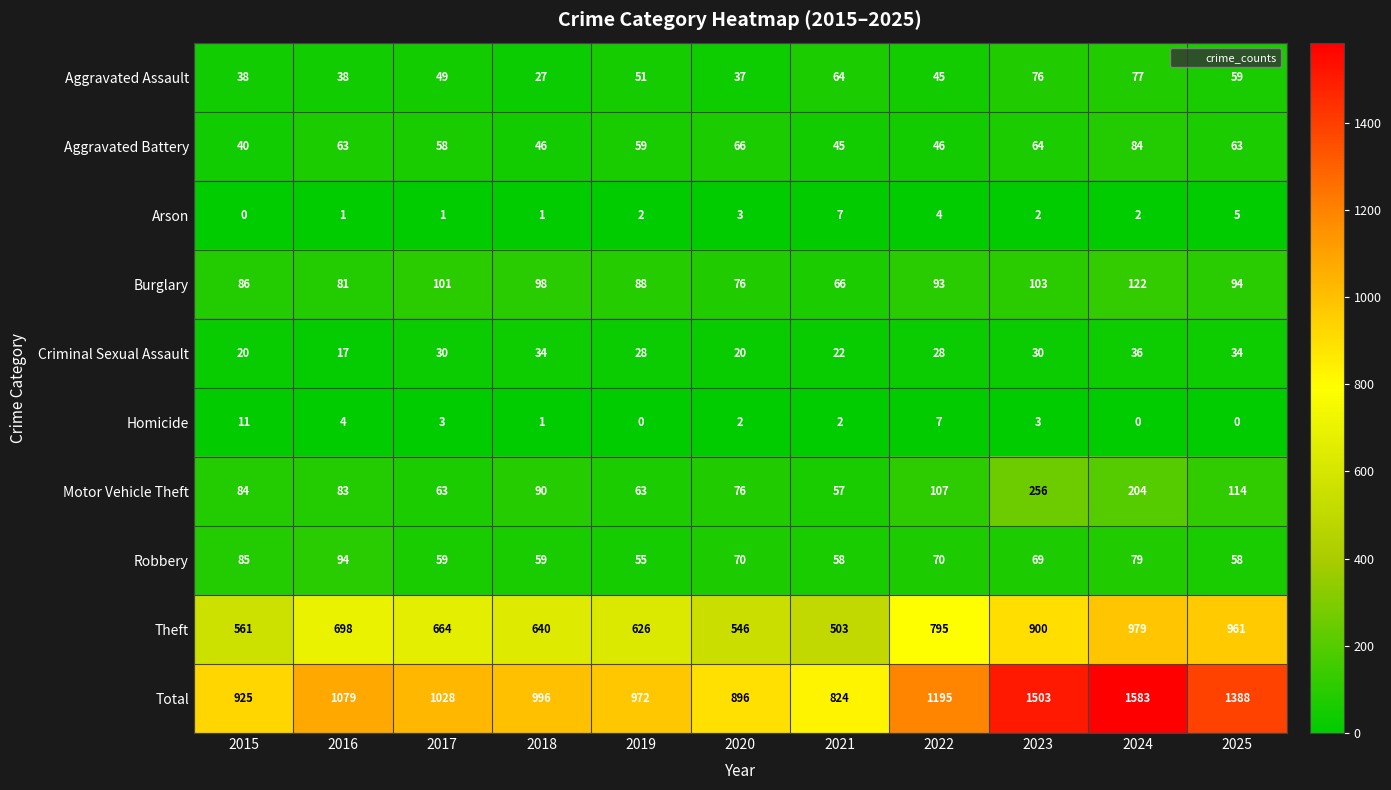

What is the sum of all Robbery values?

756